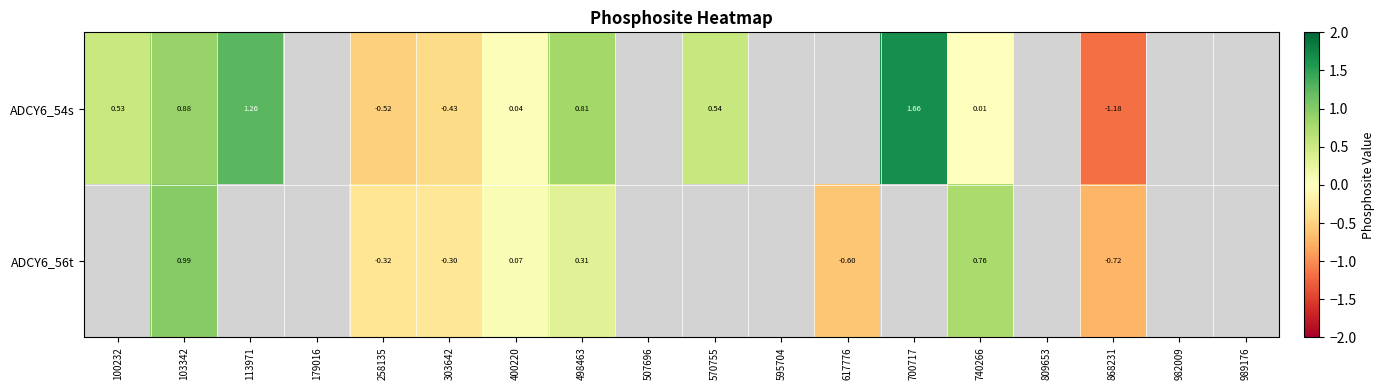

Rank the series at 498463 from lowest to highest value.

ADCY6_56t, ADCY6_54s